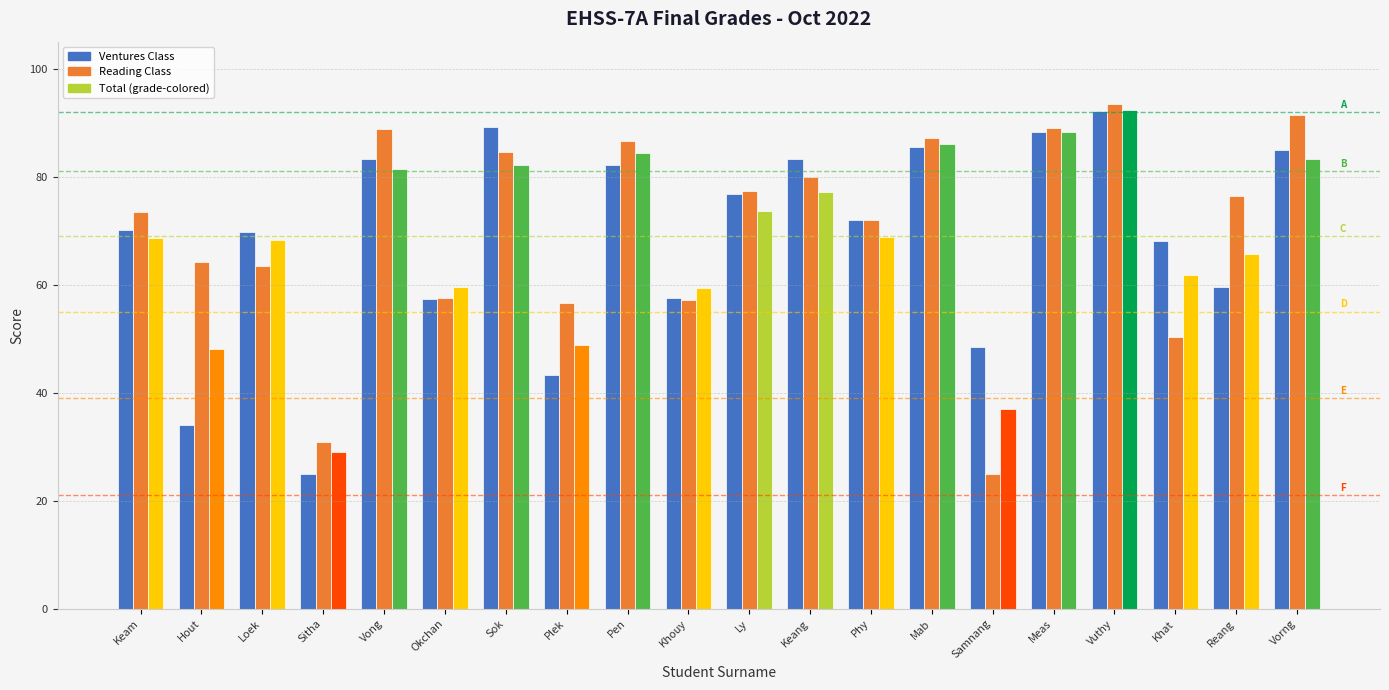

What is the total value across all series at Samnang?

110.3